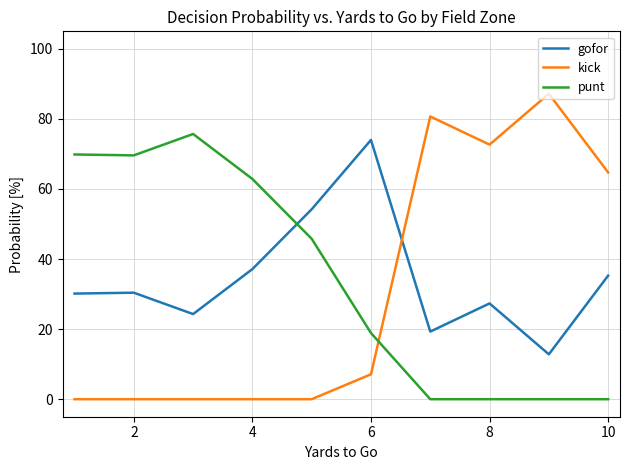

What is the difference between the maximum and minimum values in the punt series?

75.7